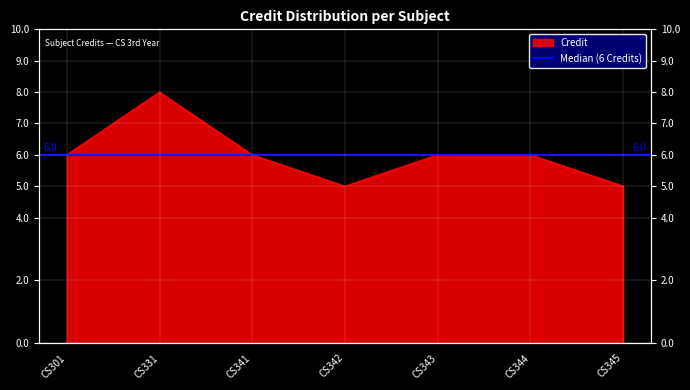

What is the difference between the values at CS343 and CS331?

2